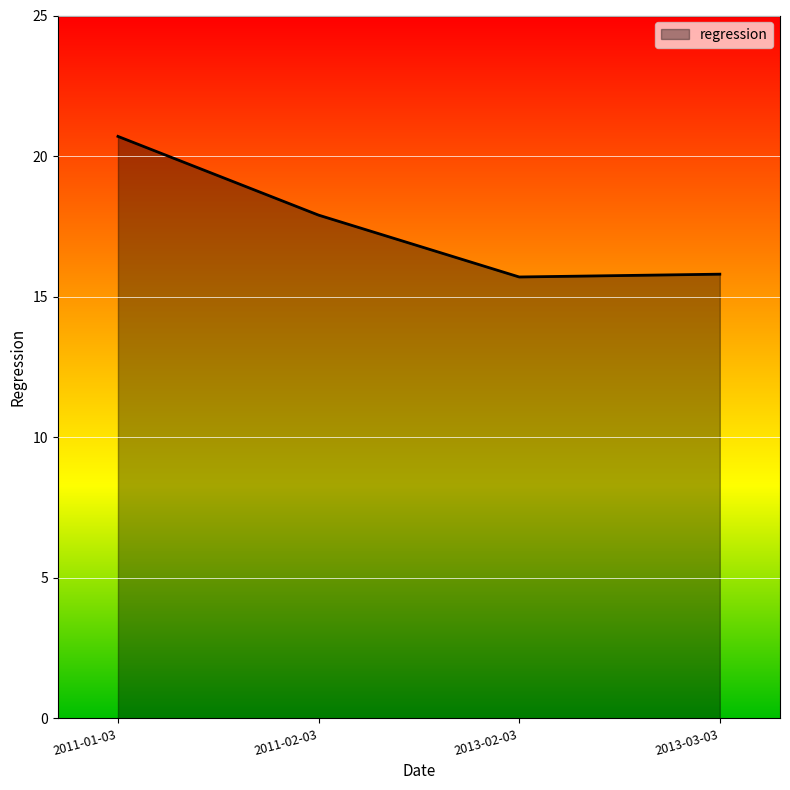

At which category does the data reach its first local valley?

2013-02-03